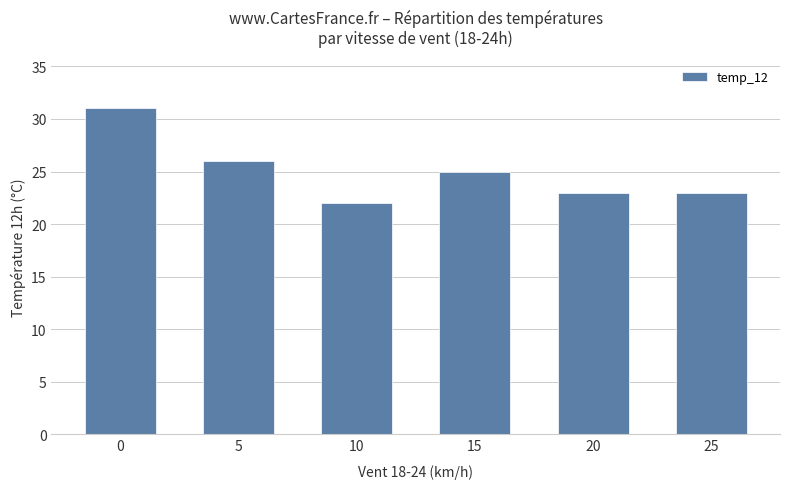

Reading left to right, list all the values displayed in this chart.

31	26	22	25	23	23